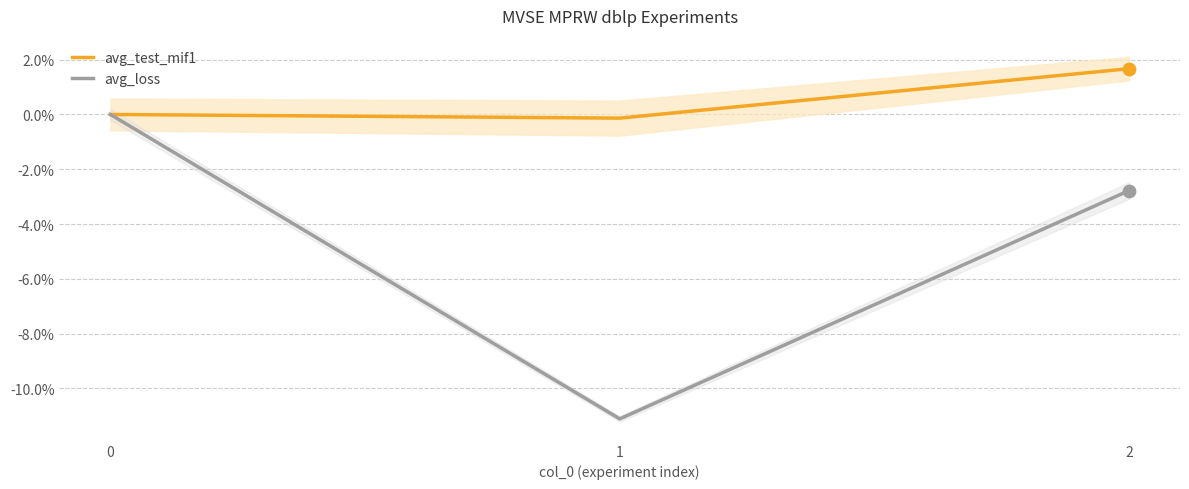

What are all the series names shown in the legend?

avg_test_mif1, avg_loss